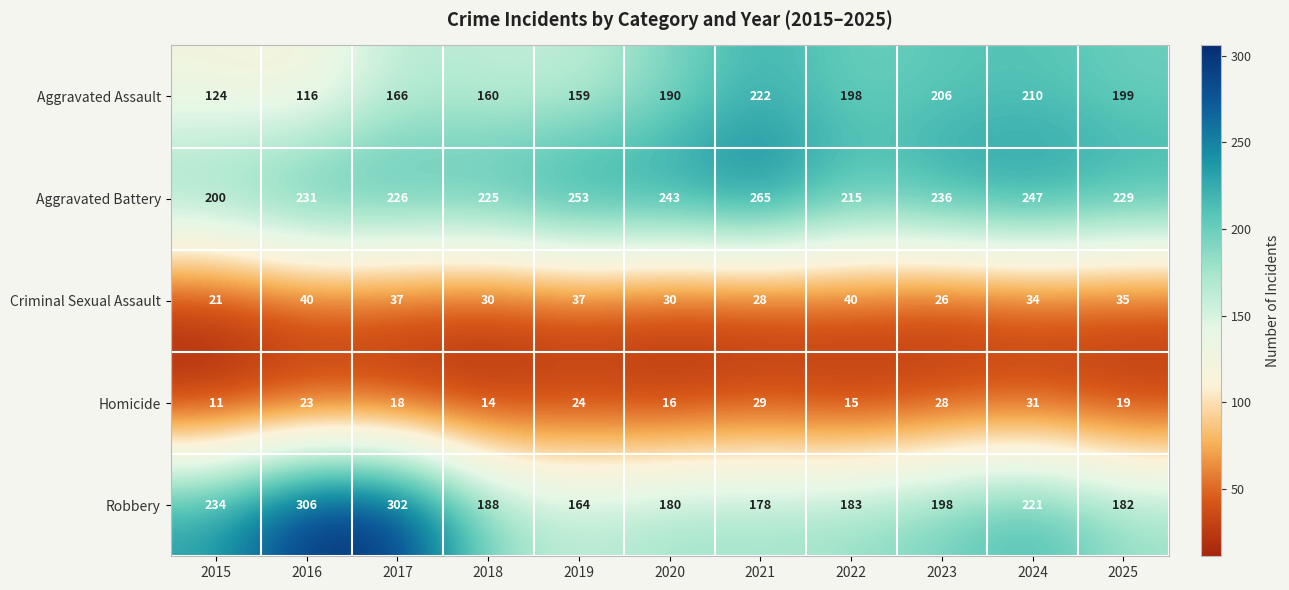

Which category has the highest value in the Robbery series?

2016